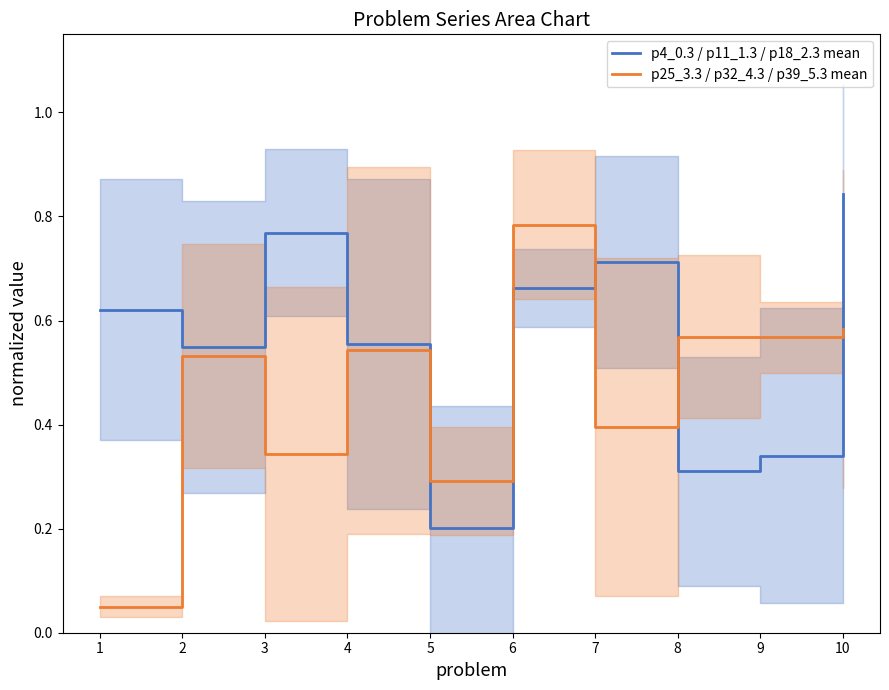

What is the average value of the p25_3.3 / p32_4.3 / p39_5.3 mean series?

0.5